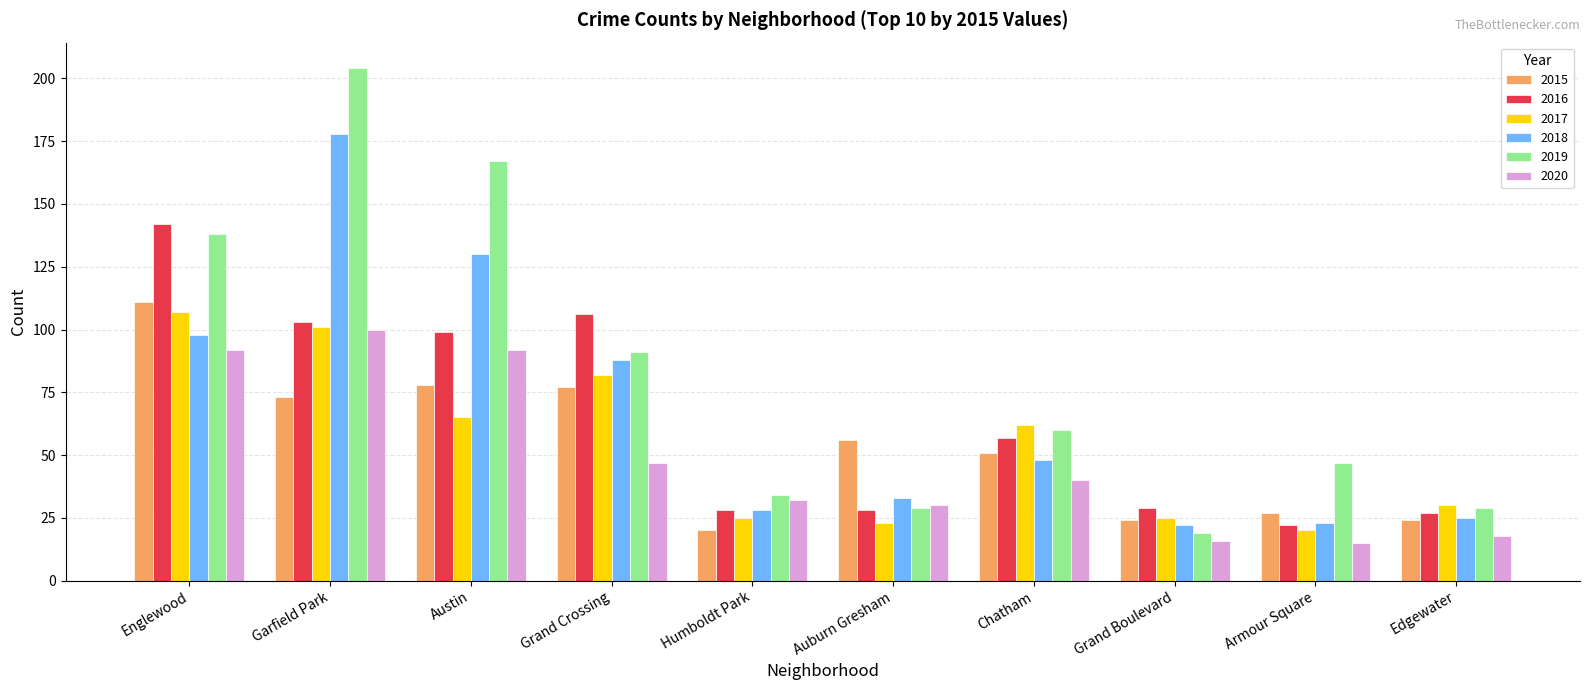

At which category is the sum across all series the highest?

Garfield Park